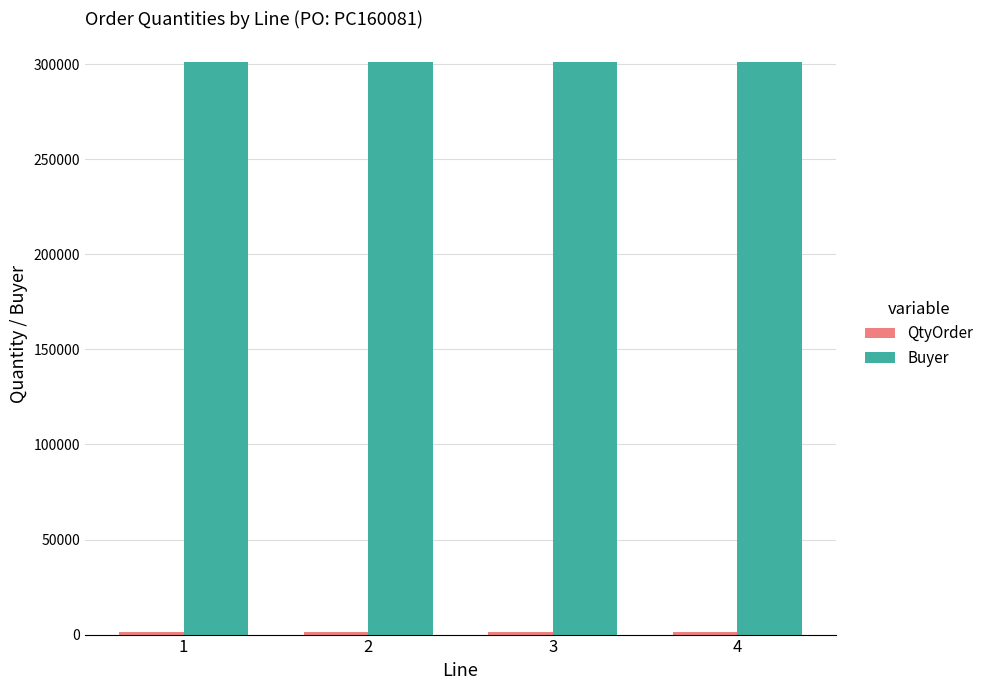

What is the maximum value shown in the chart?

301367